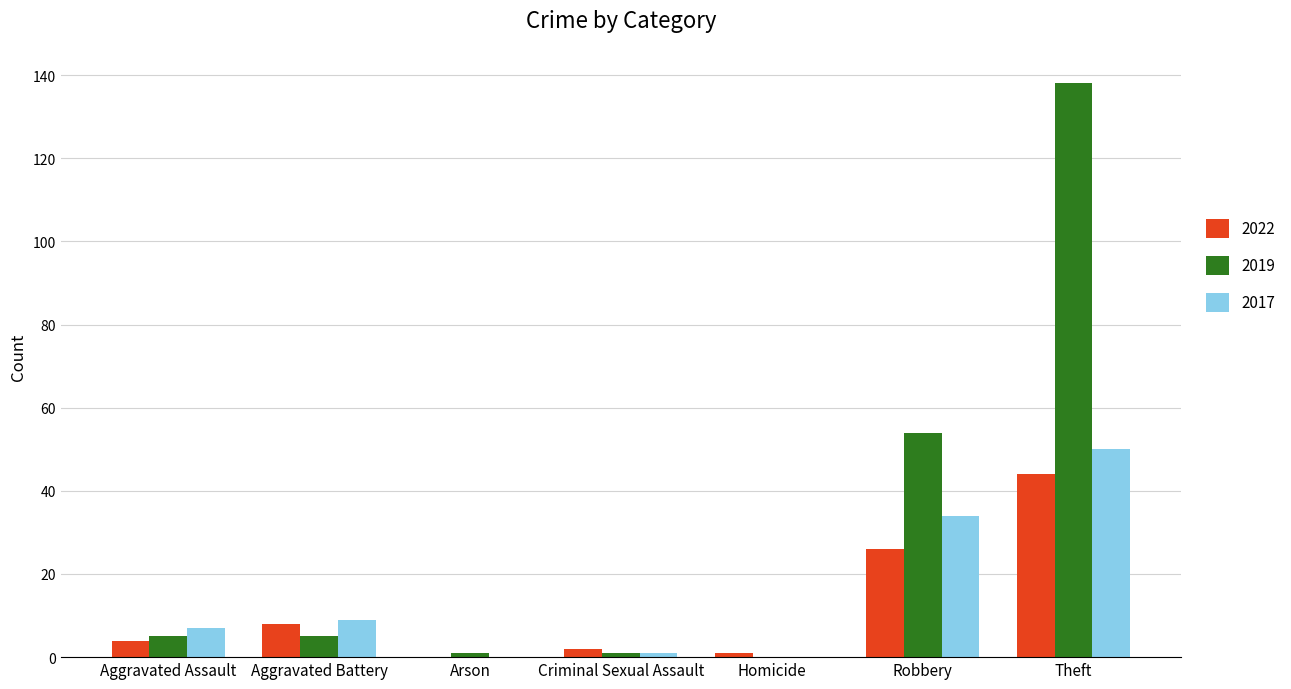

What is the spread (max minus min) of values at Theft?

94